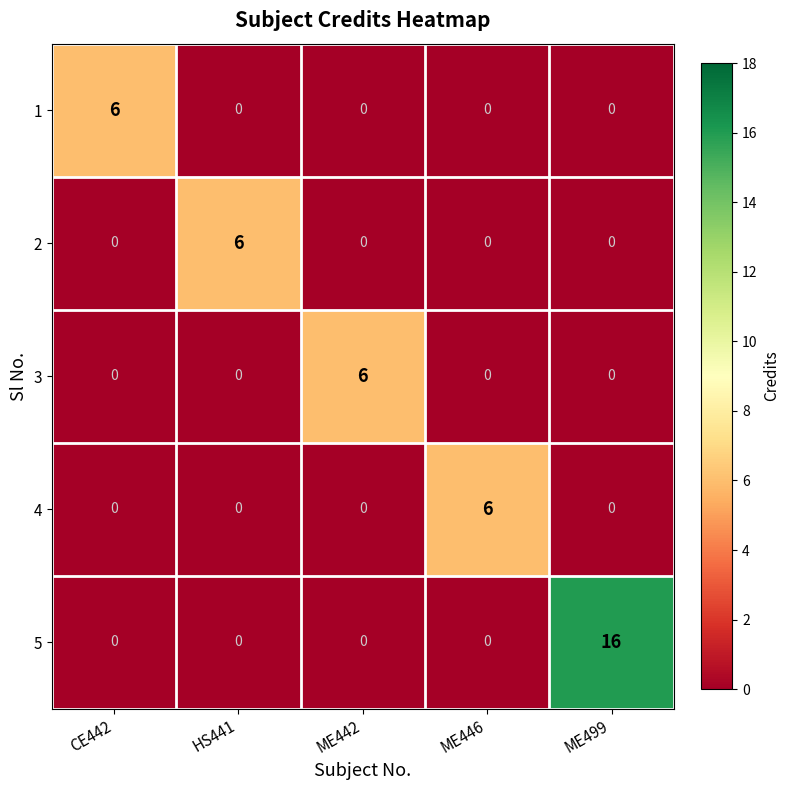

Is it true that 1 equals 3 at ME446?

False